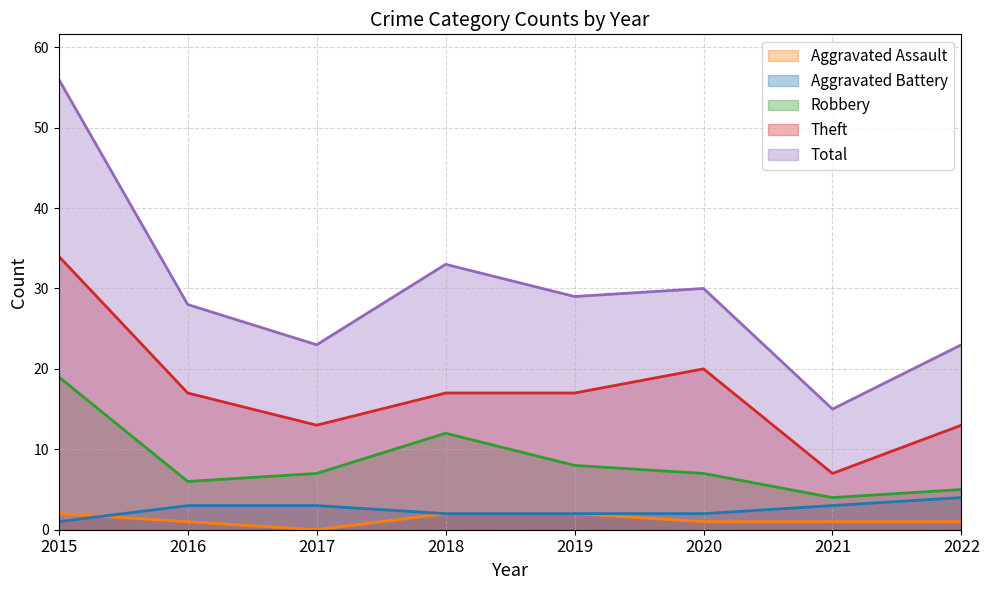

Reading right to left, what are all the values shown in this chart?

Aggravated Assault: 1	1	1	2	2	0	1	2
Aggravated Battery: 4	3	2	2	2	3	3	1
Robbery: 5	4	7	8	12	7	6	19
Theft: 13	7	20	17	17	13	17	34
Total: 23	15	30	29	33	23	28	56